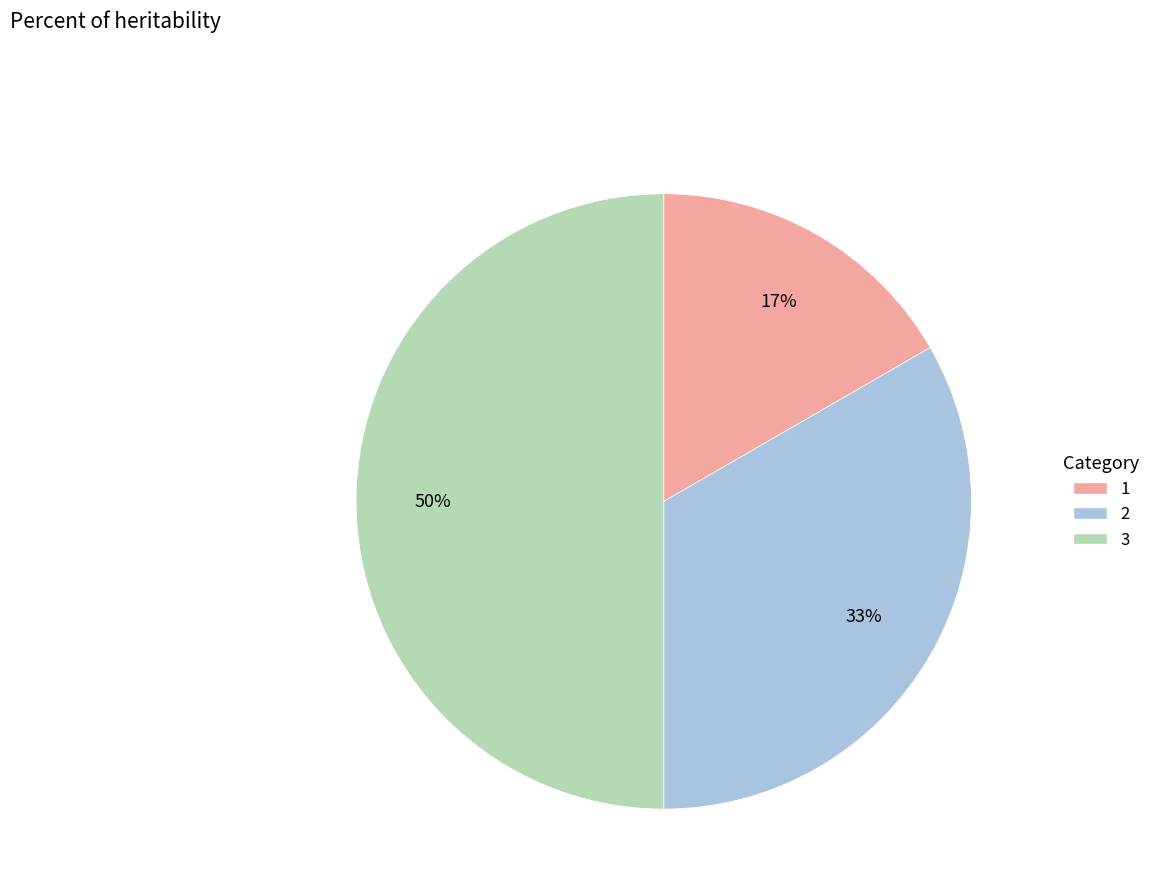

Which slice is the smallest?

1